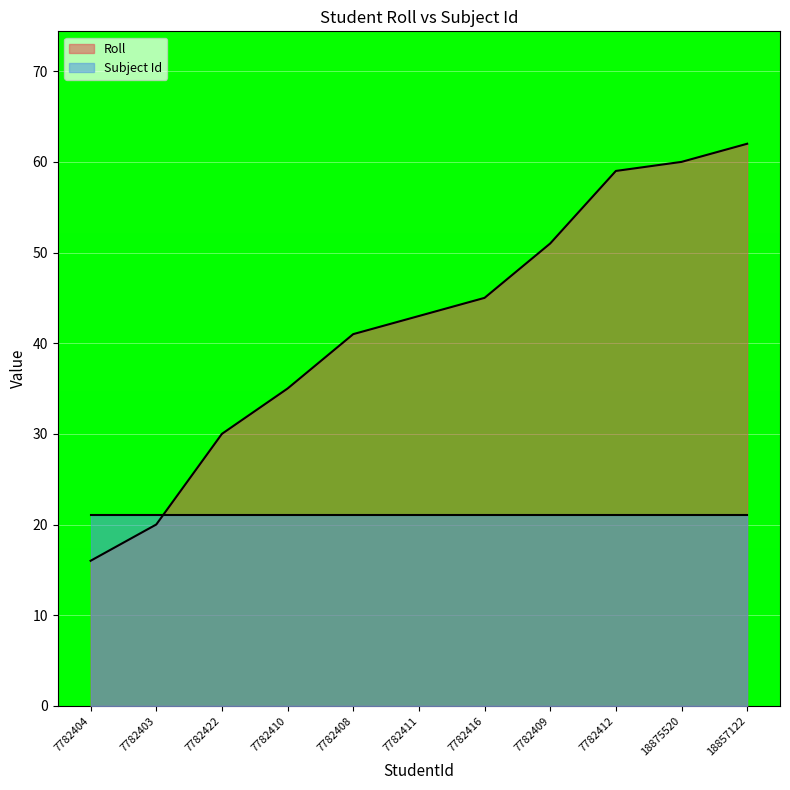

What is the maximum value shown in the chart?

62